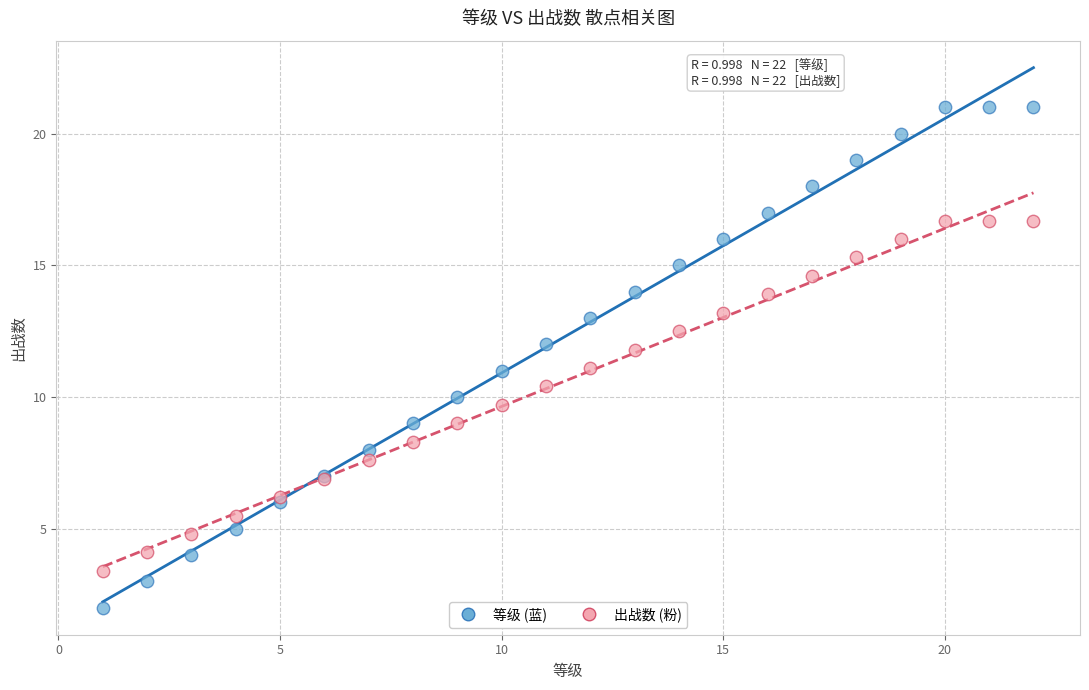

What is the X range (max minus min) for the scatter plot?

21.0